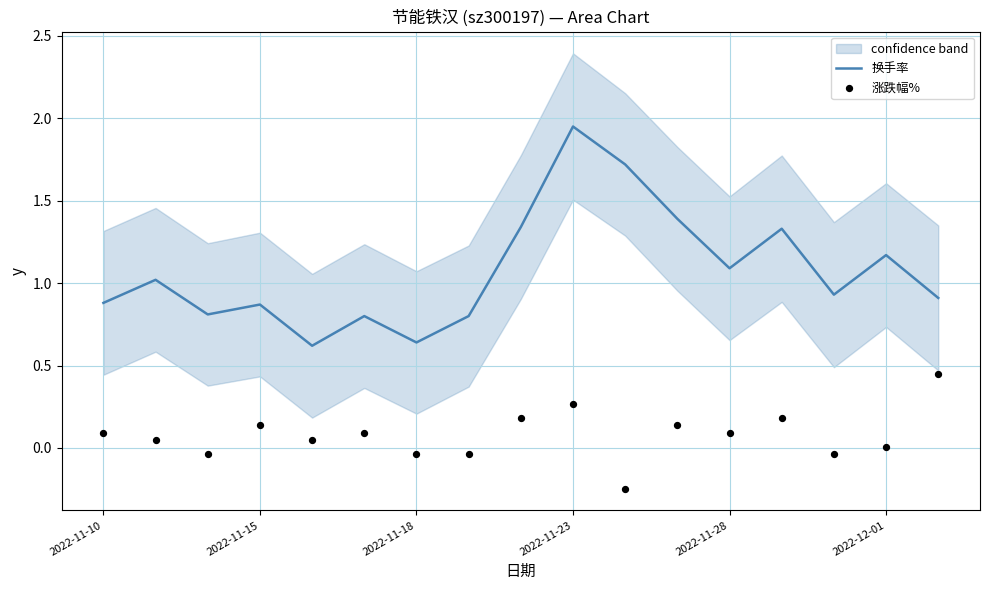

Which series has the largest total across all categories?

换手率